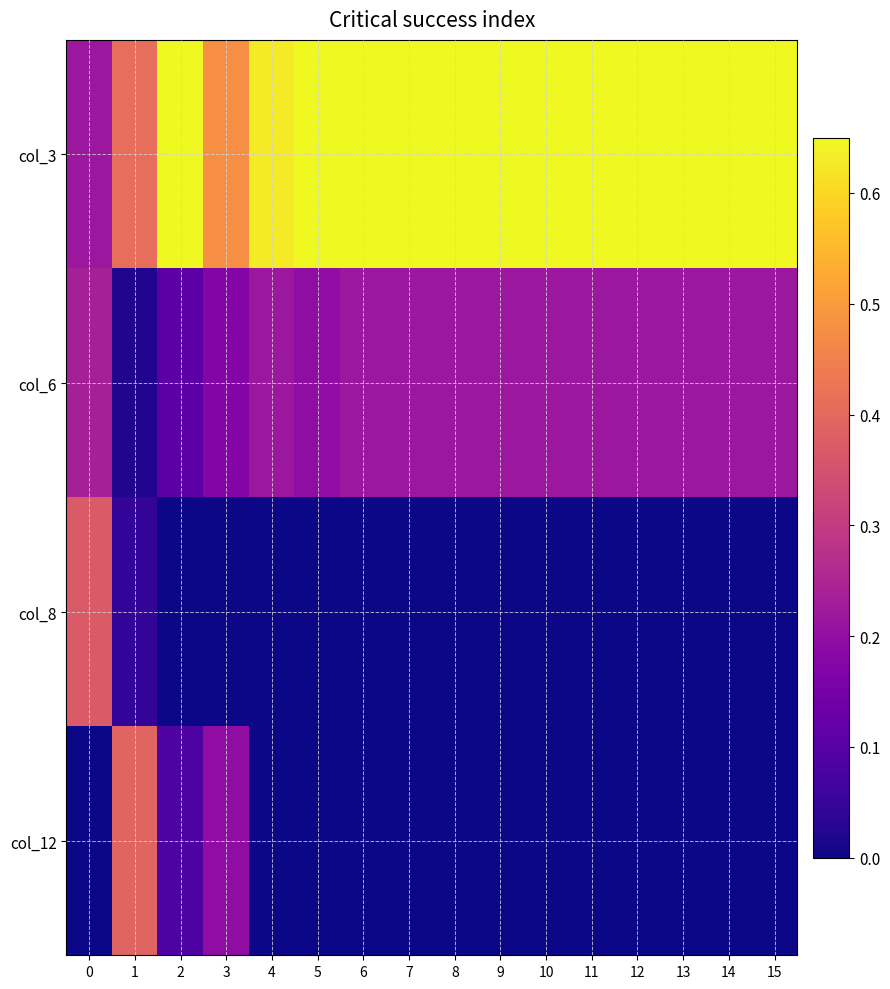

What is the spread (max minus min) of values at 9?

0.7